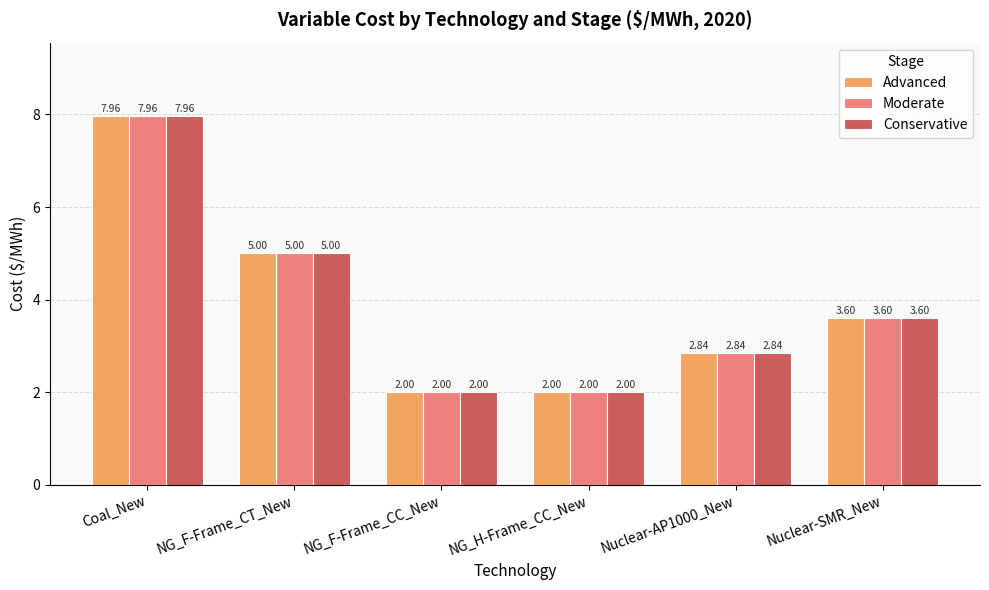

What are all the series names shown in the legend?

Advanced, Moderate, Conservative